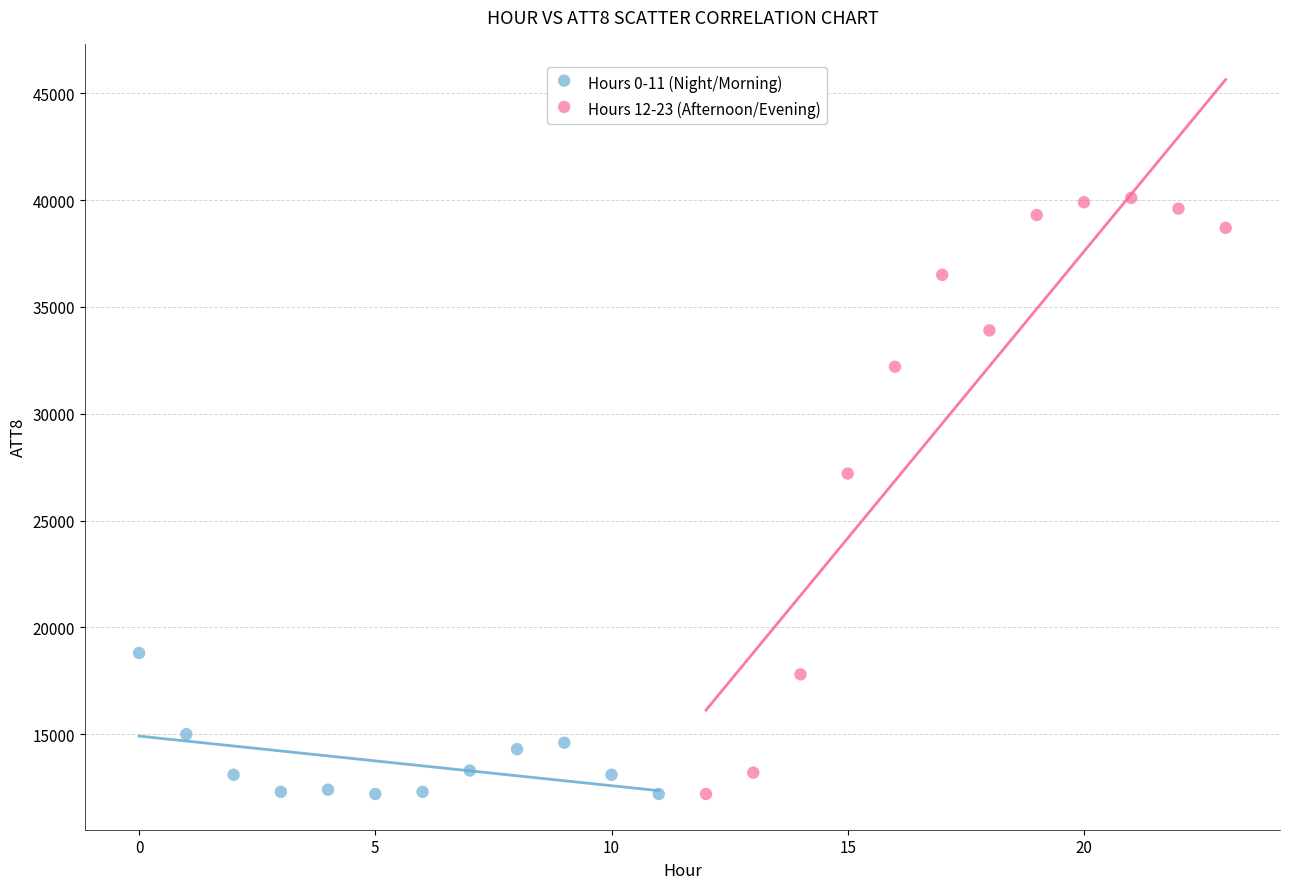

Which series has the widest spread of Y values?

Hours 12-23 (Afternoon/Evening)